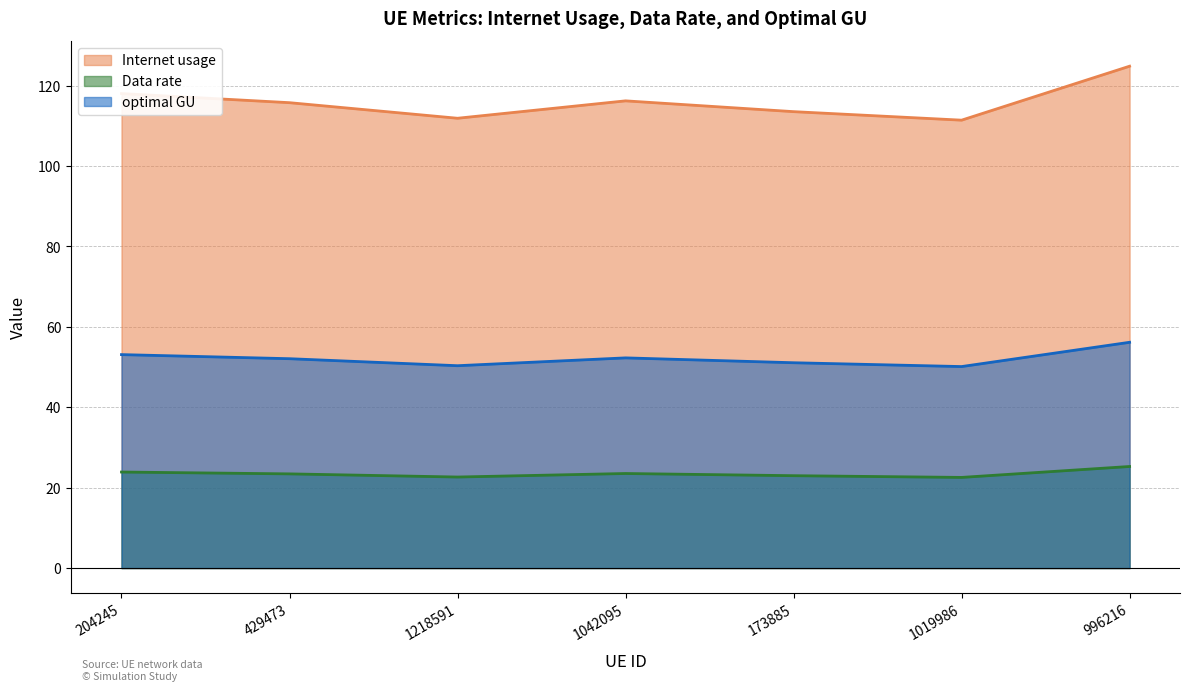

At how many categories does at least one series exceed 106?

7